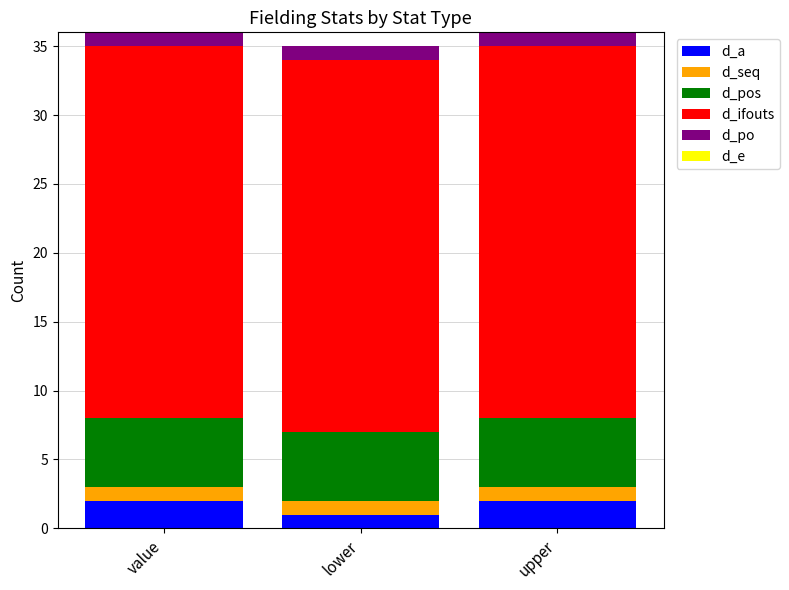

What is the total value across all series at lower?

35